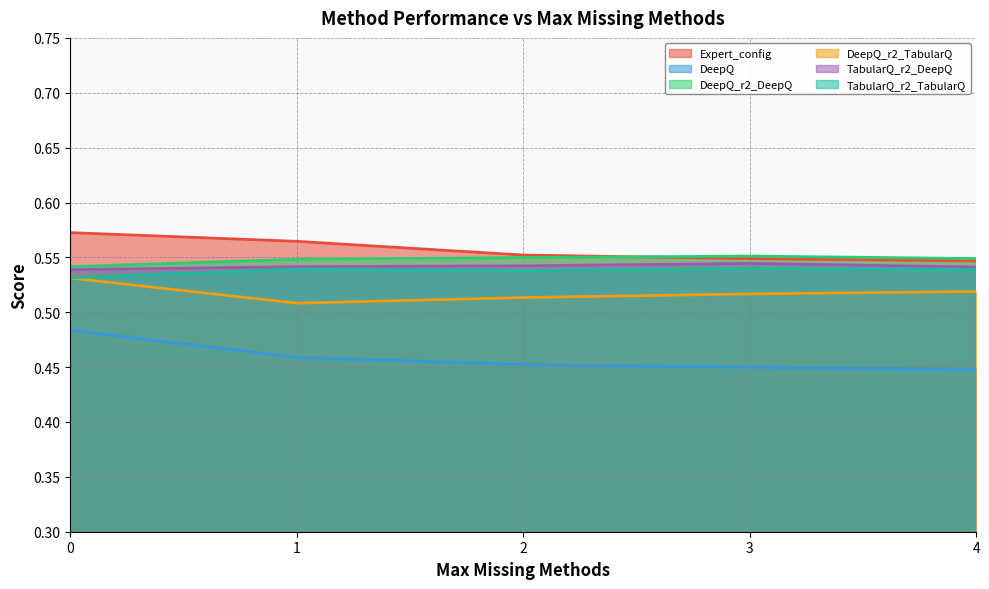

Is it true that DeepQ_r2_DeepQ equals 0.8 at 0?

False